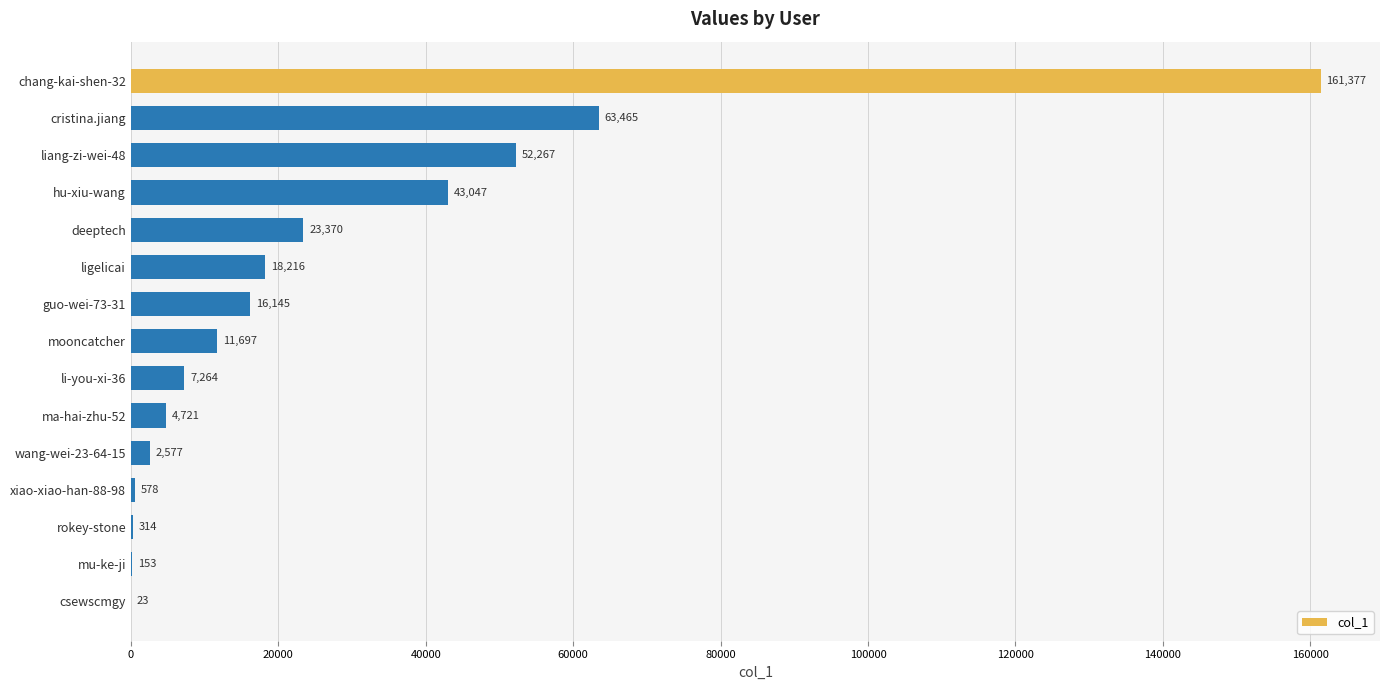

Is it true that the value at guo-wei-73-31 is 16145?

True